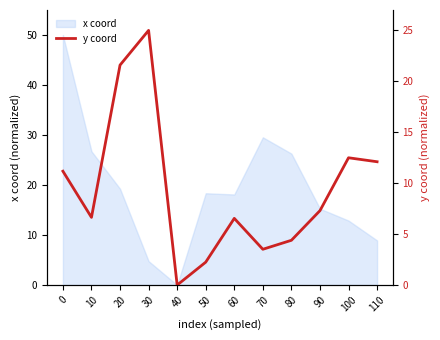

The chart shows a value of 12.5 at 100. True or false?

True